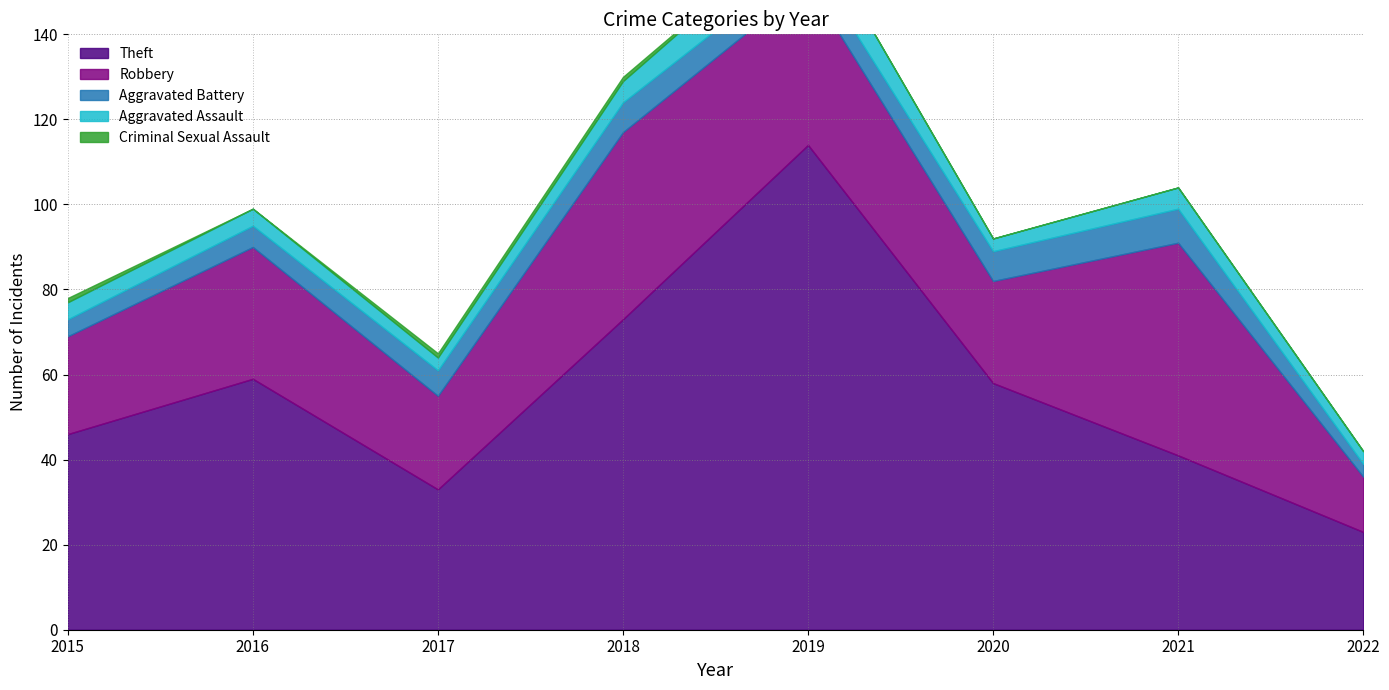

What is the sum of the Aggravated Battery values at 2018 and 2015?

11